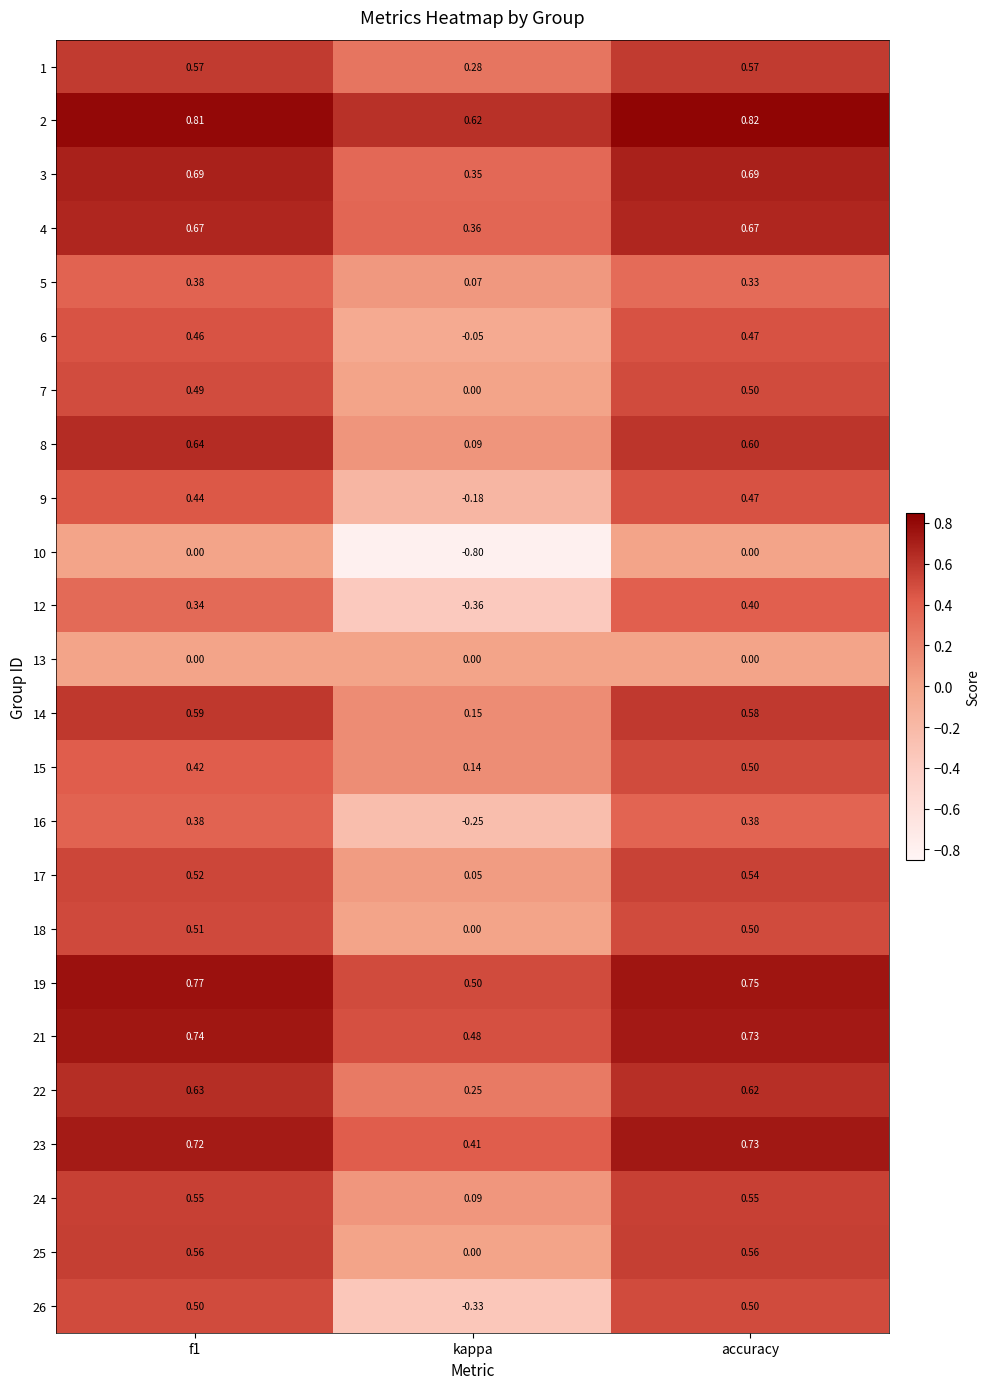

At how many categories does at least one series exceed 0?

3